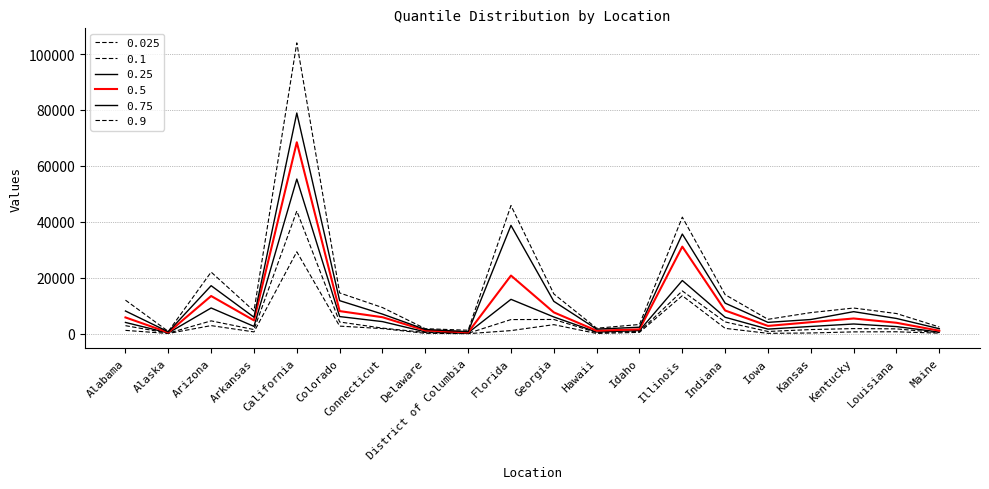

Which series has the largest range (max minus min)?

0.9